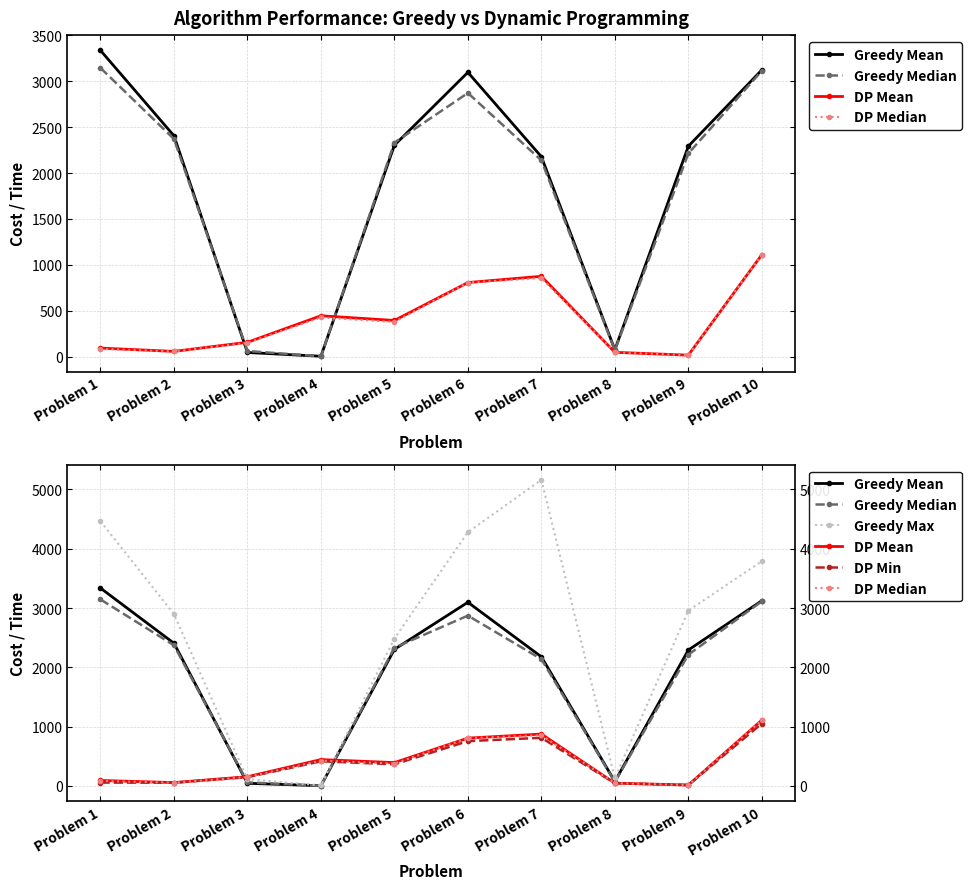

List the labels in order of DP Median value, largest first.

Problem 10, Problem 7, Problem 6, Problem 4, Problem 5, Problem 3, Problem 1, Problem 2, Problem 8, Problem 9